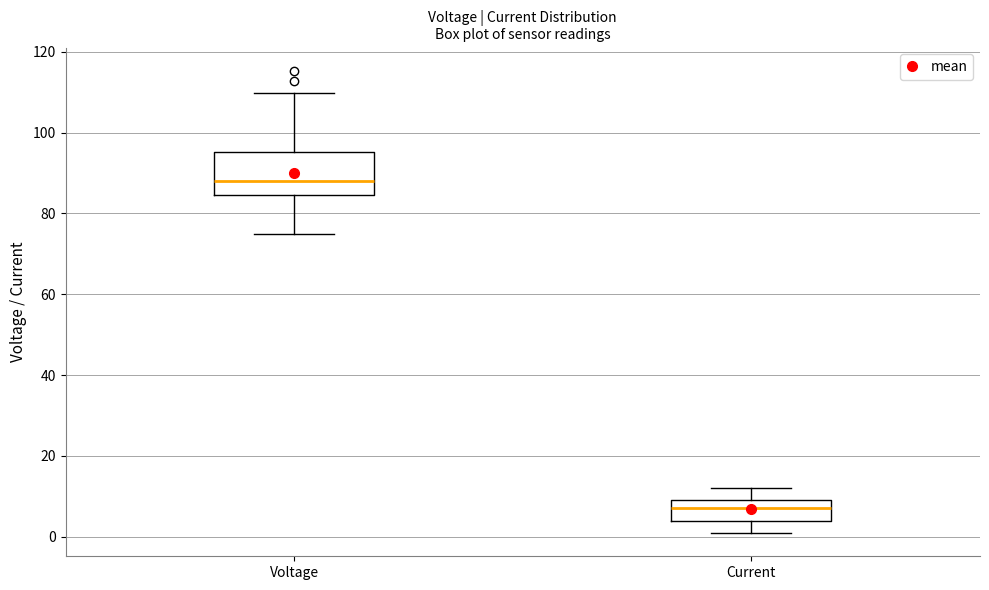

Comparing the boxes themselves (not the whiskers), which one is the tallest?

Voltage